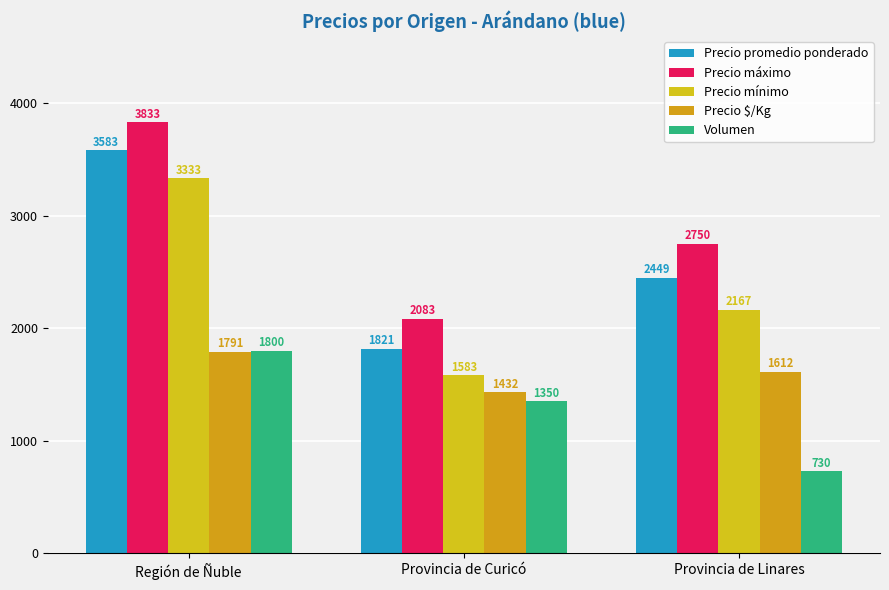

At how many categories does at least one series exceed 1340?

3